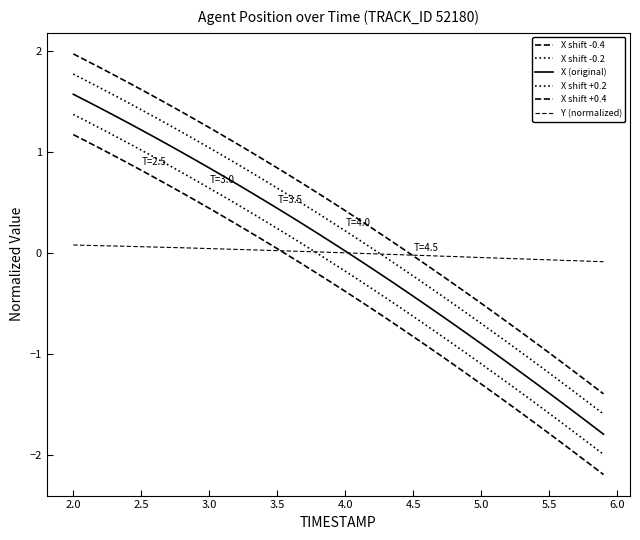

How many lines are shown in the chart?

6